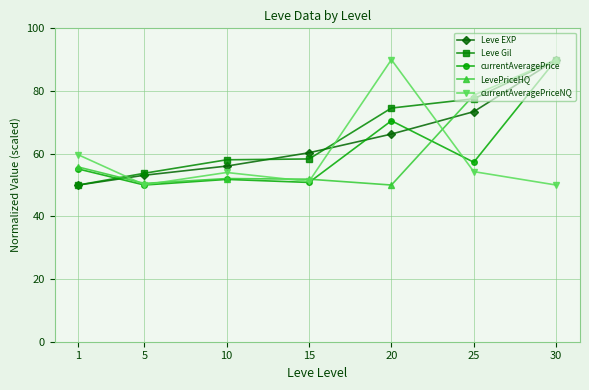

How many distinct data groups are displayed?

5